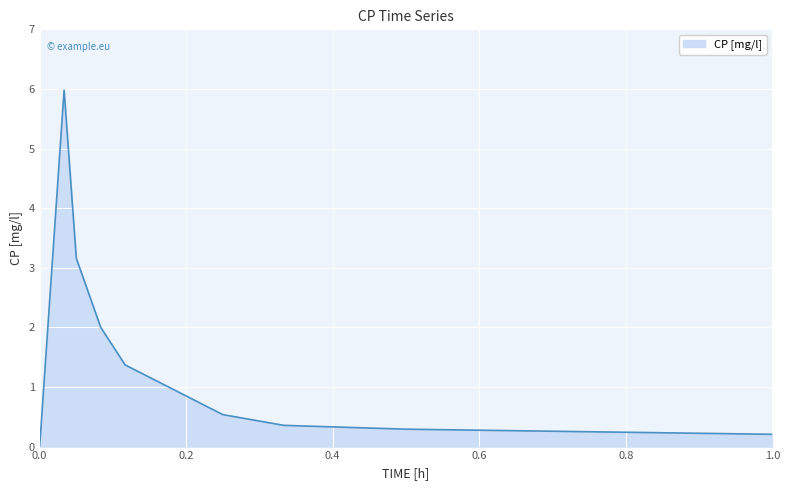

What is the greatest value displayed?

6.0